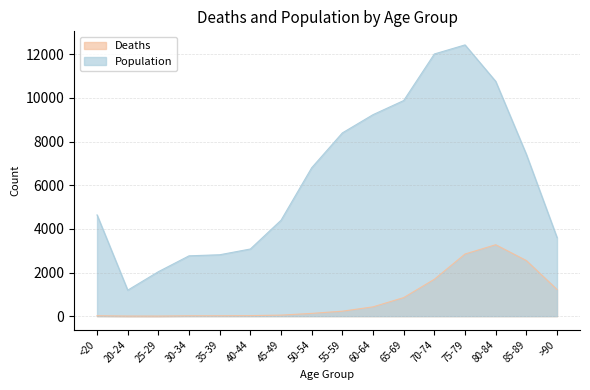

List the labels in order of Population value, smallest first.

20-24, 25-29, 30-34, 35-39, 40-44, >90, 45-49, <20, 50-54, 85-89, 55-59, 60-64, 65-69, 80-84, 70-74, 75-79